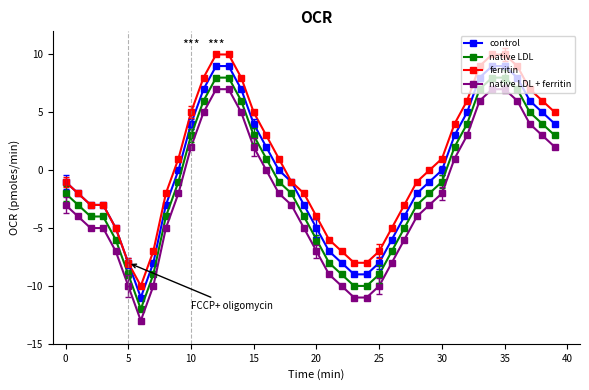

What is the difference between the maximum and second lowest values in the ferritin series?

18